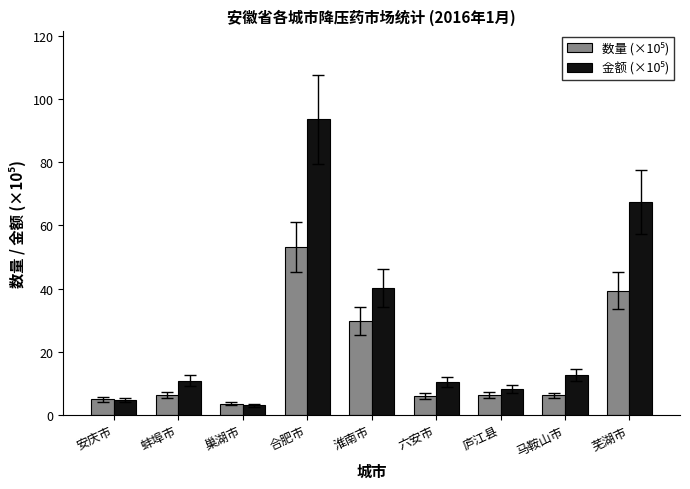

What position from the right is 六安市?

4